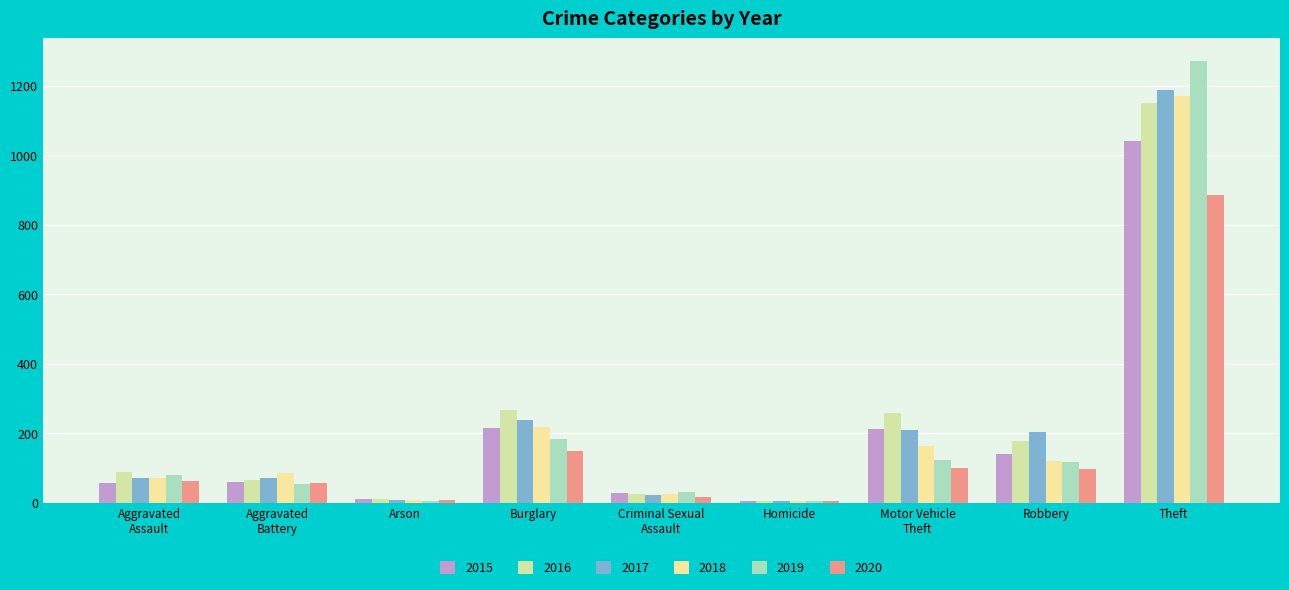

Reading left to right, what are all the values shown in this chart?

2015: Aggravated
Assault=56	Aggravated
Battery=60	Arson=10	Burglary=216	Criminal Sexual
Assault=29	Homicide=5	Motor Vehicle
Theft=212	Robbery=139	Theft=1041
2016: Aggravated
Assault=88	Aggravated
Battery=66	Arson=12	Burglary=266	Criminal Sexual
Assault=25	Homicide=4	Motor Vehicle
Theft=259	Robbery=178	Theft=1151
2017: Aggravated
Assault=72	Aggravated
Battery=71	Arson=7	Burglary=237	Criminal Sexual
Assault=22	Homicide=4	Motor Vehicle
Theft=208	Robbery=202	Theft=1188
2018: Aggravated
Assault=72	Aggravated
Battery=86	Arson=7	Burglary=218	Criminal Sexual
Assault=24	Homicide=4	Motor Vehicle
Theft=163	Robbery=121	Theft=1170
2019: Aggravated
Assault=80	Aggravated
Battery=53	Arson=5	Burglary=182	Criminal Sexual
Assault=31	Homicide=4	Motor Vehicle
Theft=123	Robbery=116	Theft=1272
2020: Aggravated
Assault=62	Aggravated
Battery=57	Arson=7	Burglary=148	Criminal Sexual
Assault=15	Homicide=5	Motor Vehicle
Theft=99	Robbery=97	Theft=884